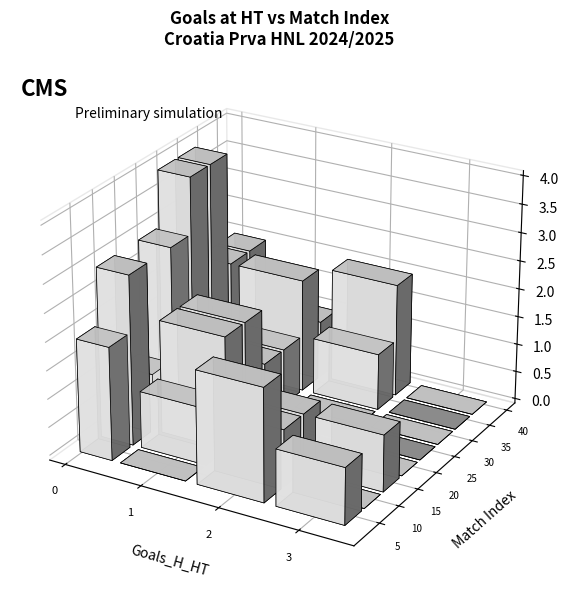

Is it true that 1 equals 5 at 6?

False